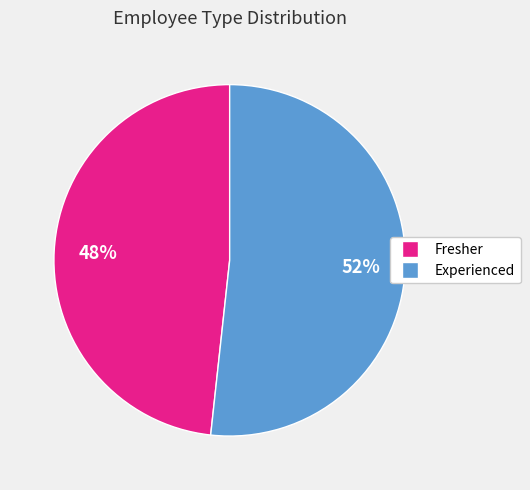

How many segments does this pie chart have?

2